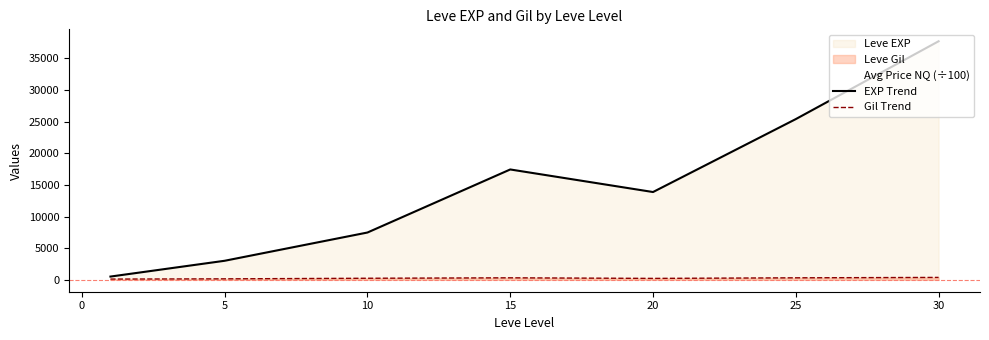

True or false: Gil Trend and EXP Trend cross at least once.

False